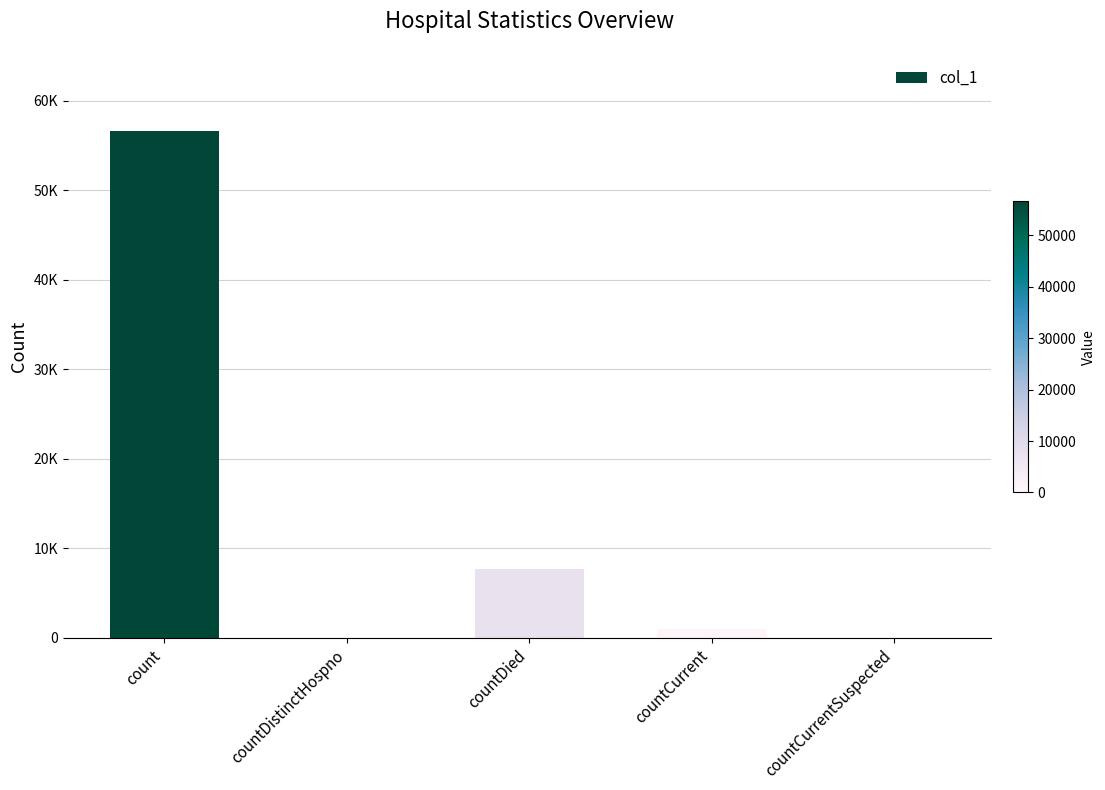

What is the difference between the values at countCurrent and count?

55684